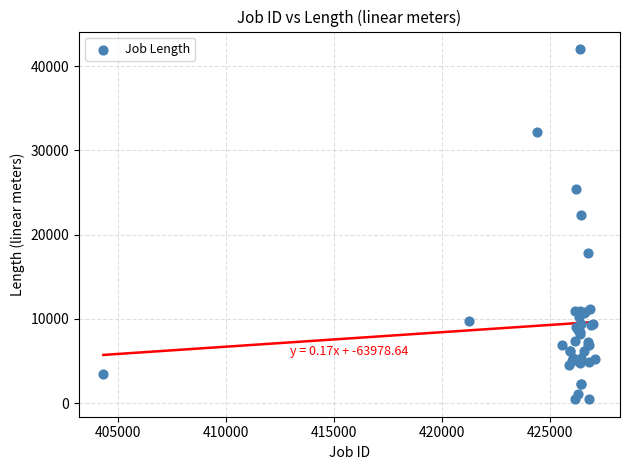

What Y value in the scatter plot is closest to 21235?

22280